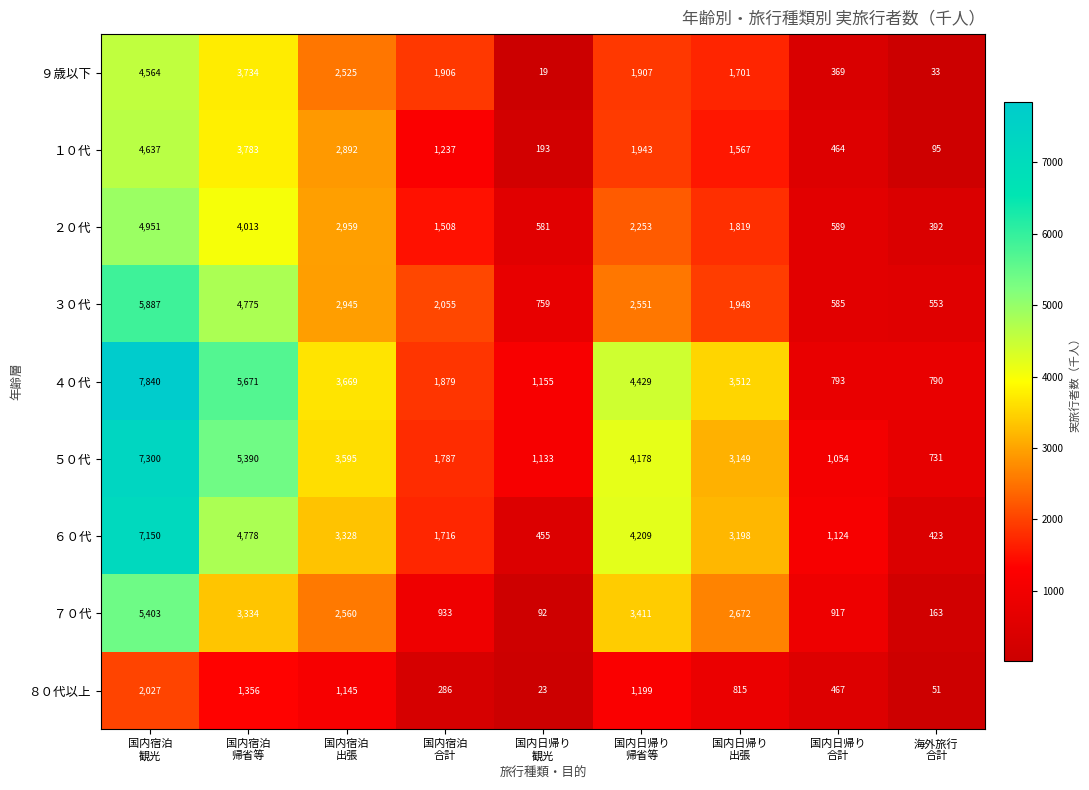

What is the minimum value shown in the chart?

19